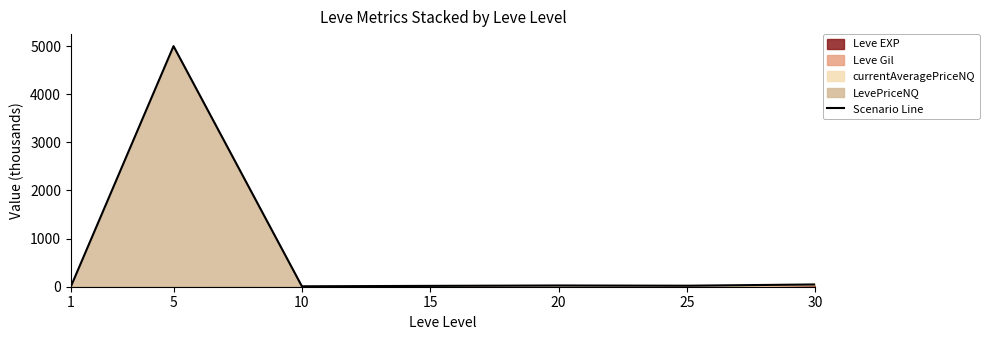

What is the minimum value shown in the chart?

2.5